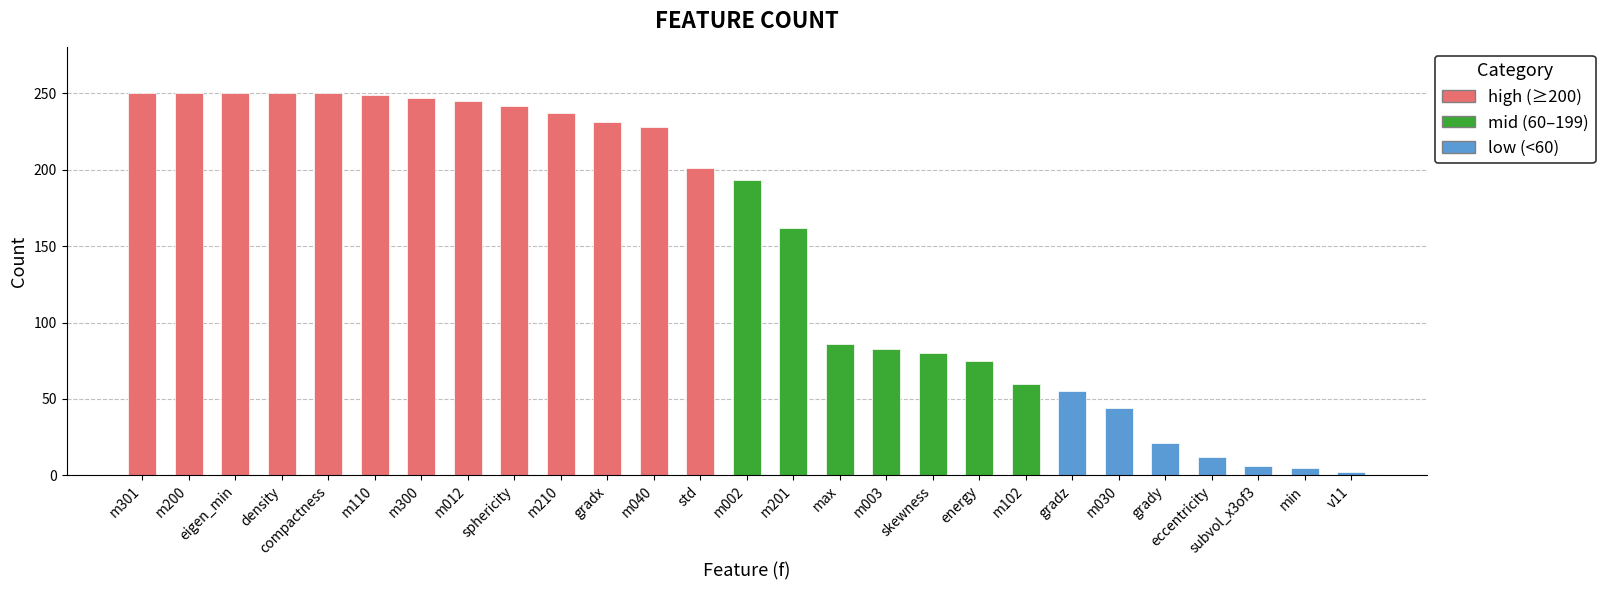

What is the difference between the maximum and minimum values?

248